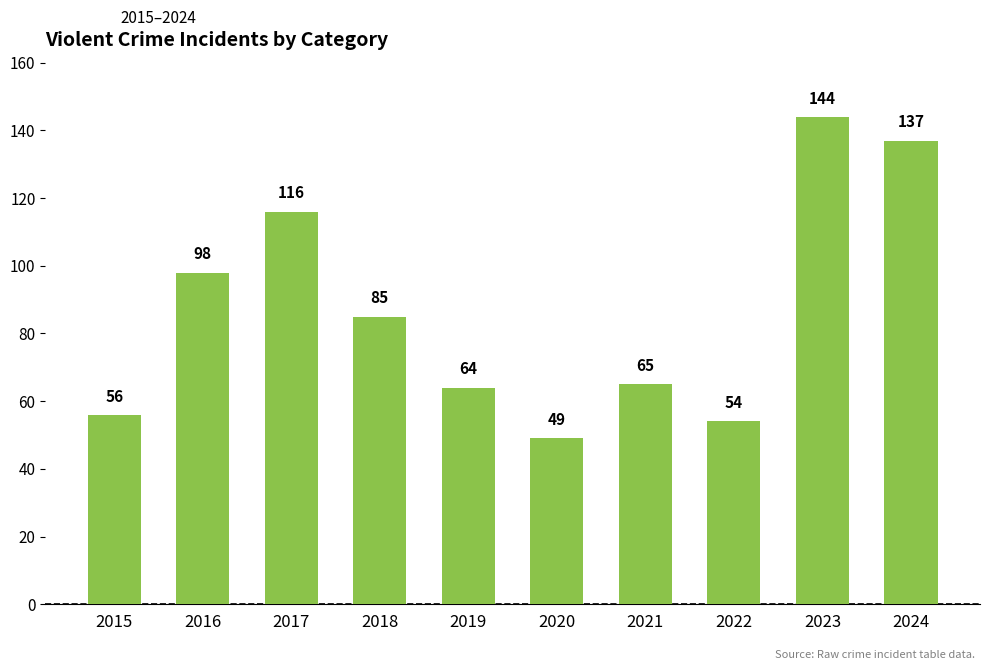

Rank the categories by value from highest to lowest.

2023, 2024, 2017, 2016, 2018, 2021, 2019, 2015, 2022, 2020